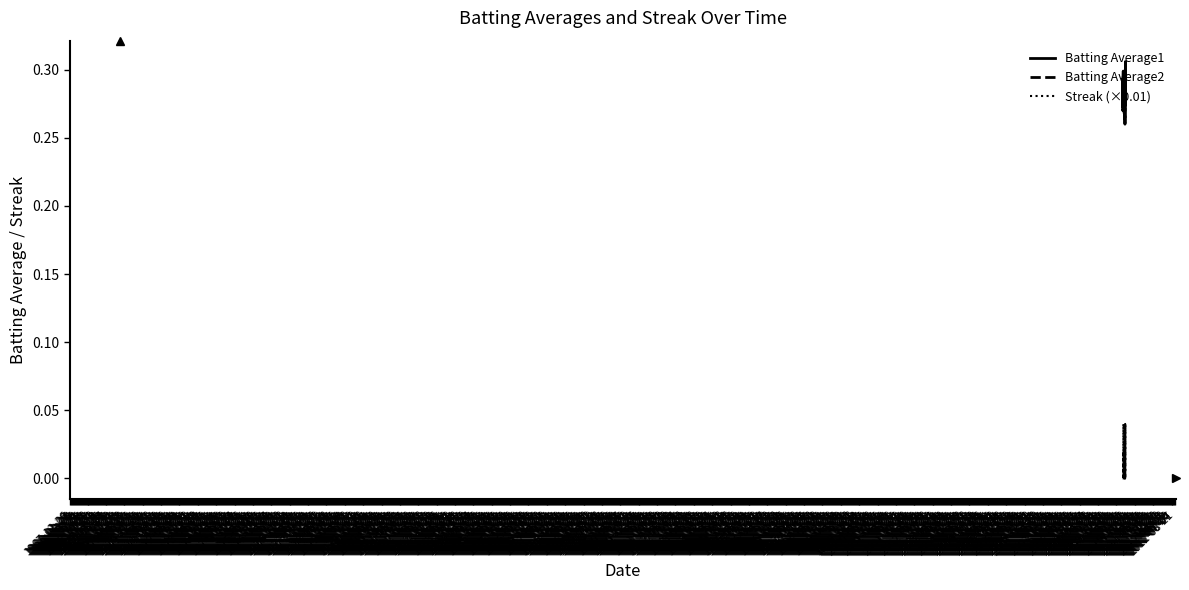

True or false: Batting Average2 and Streak (×0.01) cross at least once.

False